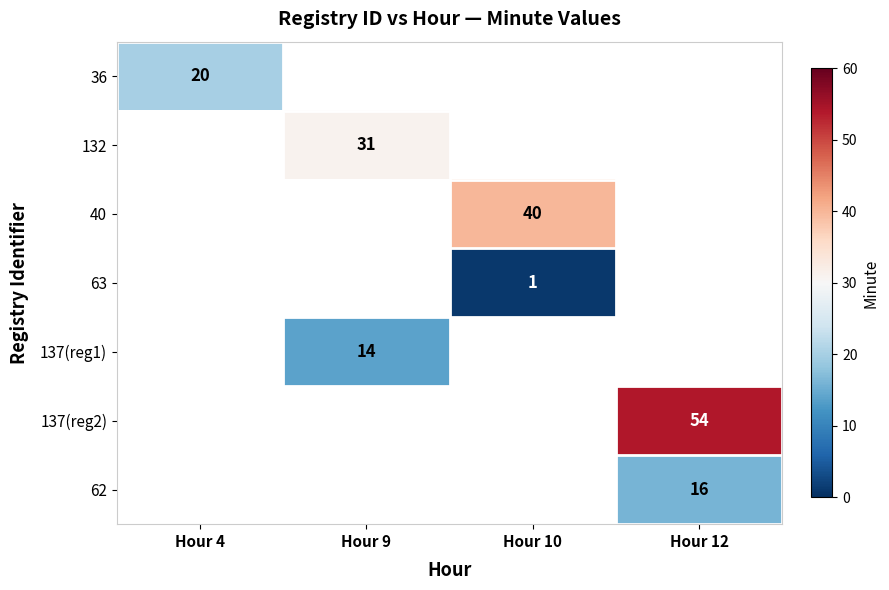

Is it true that 40 equals 20 at Hour 10?

False